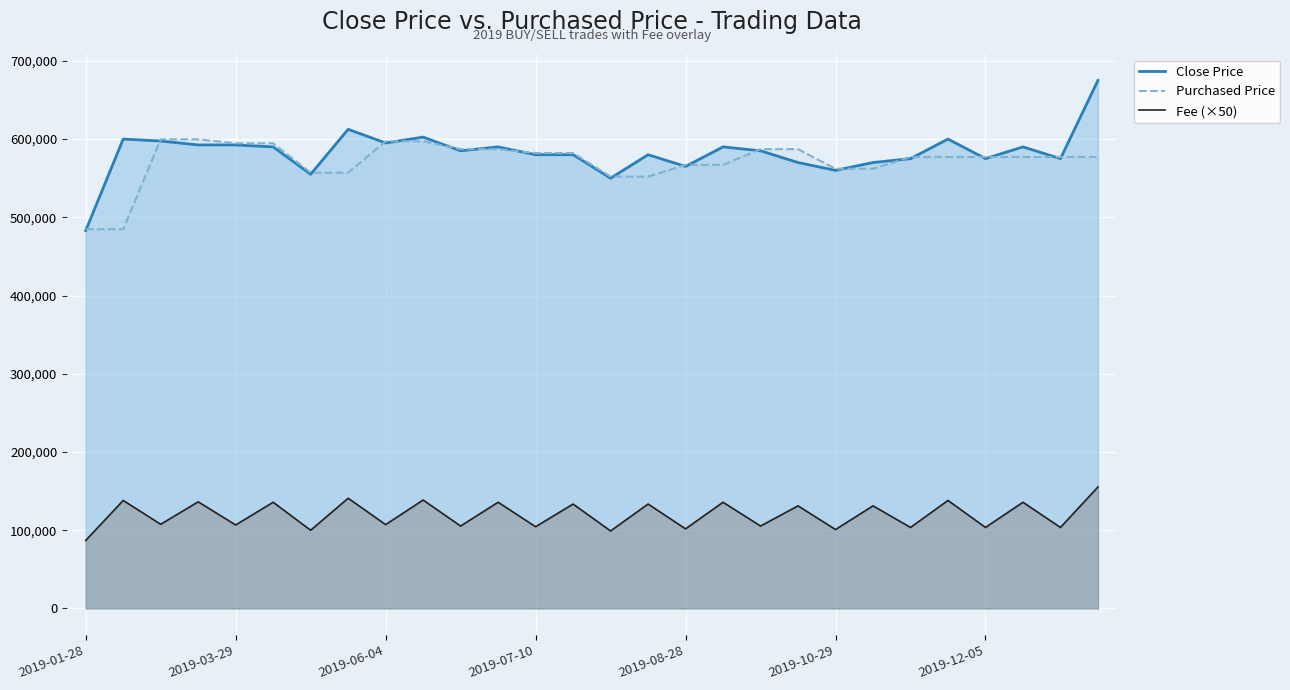

What is the approximate value of Purchased Price at 2019-10-29, to the nearest 100?

562000